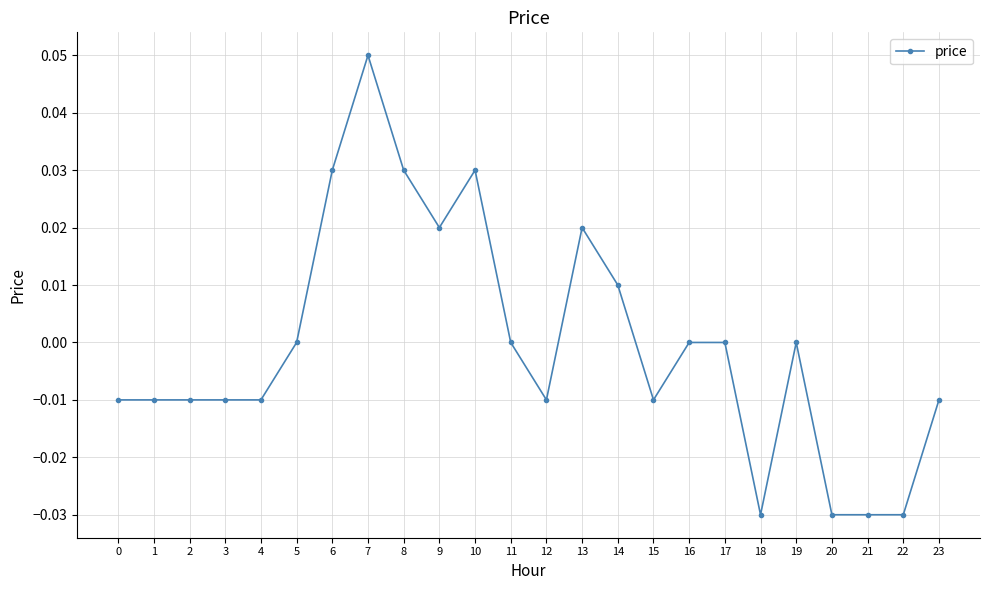

True or false: the data shows -0.0 at 1.

True